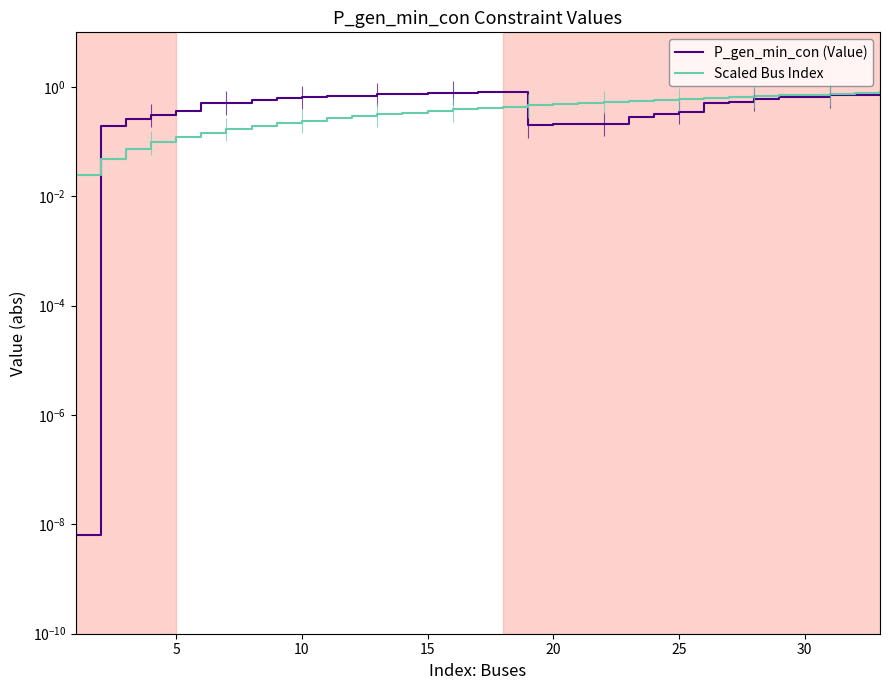

Rank the series by their maximum value, from highest to lowest.

P_gen_min_con (Value), Scaled Bus Index